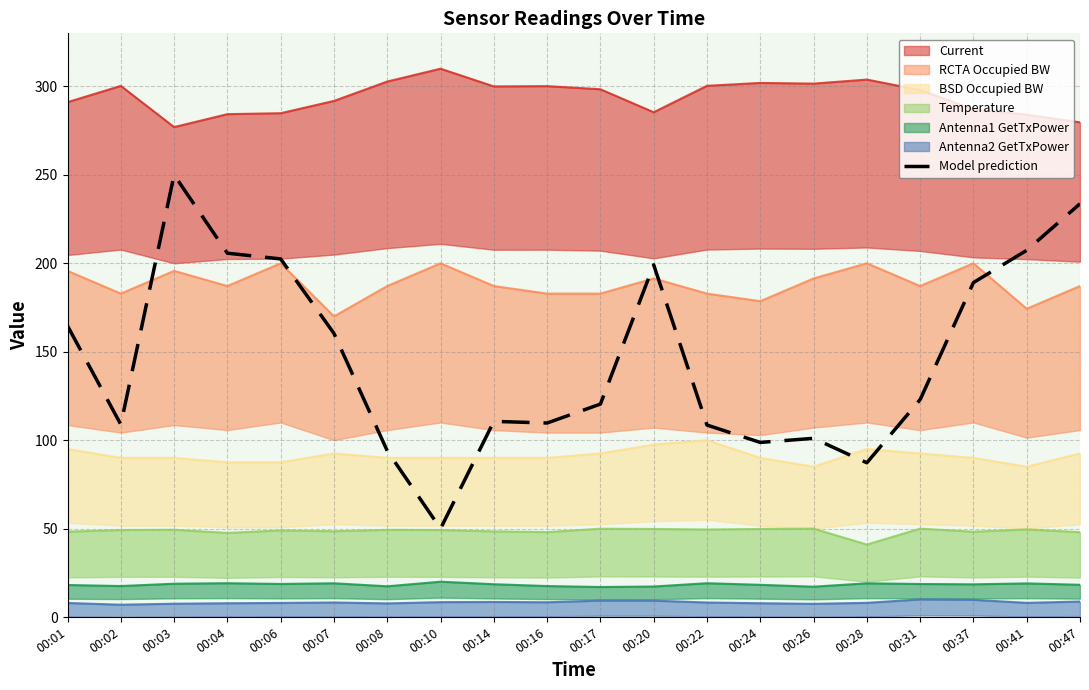

True or false: there are more than 0 points higher than both neighbors.

True